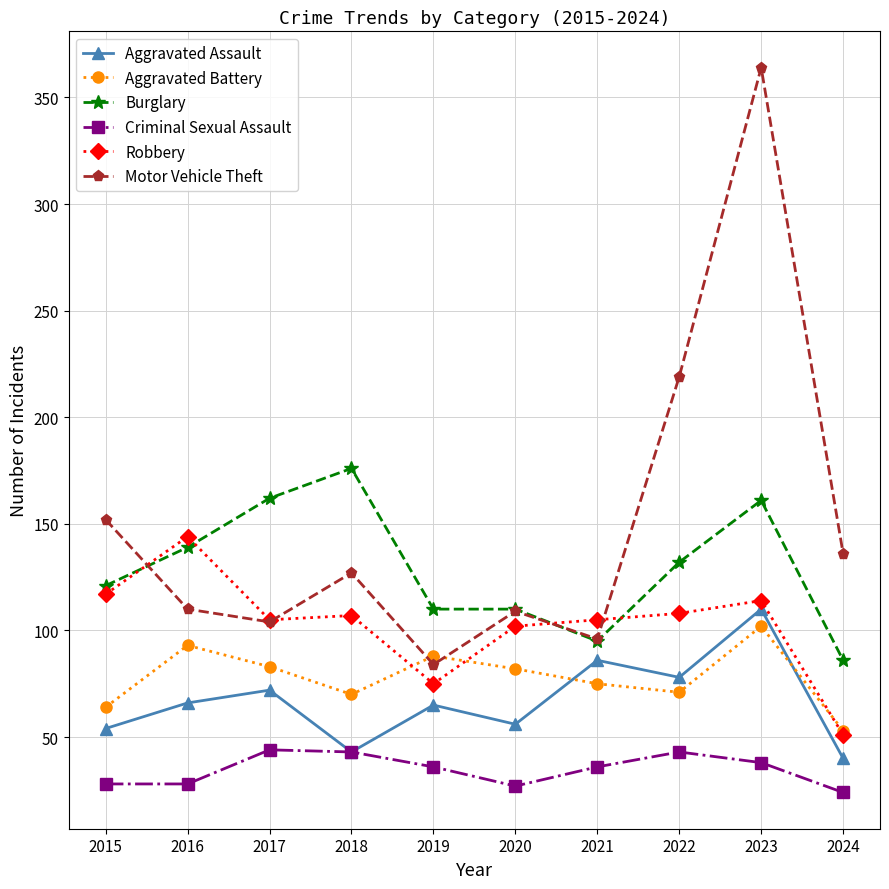

Which label corresponds to the smallest value in the chart?

2024